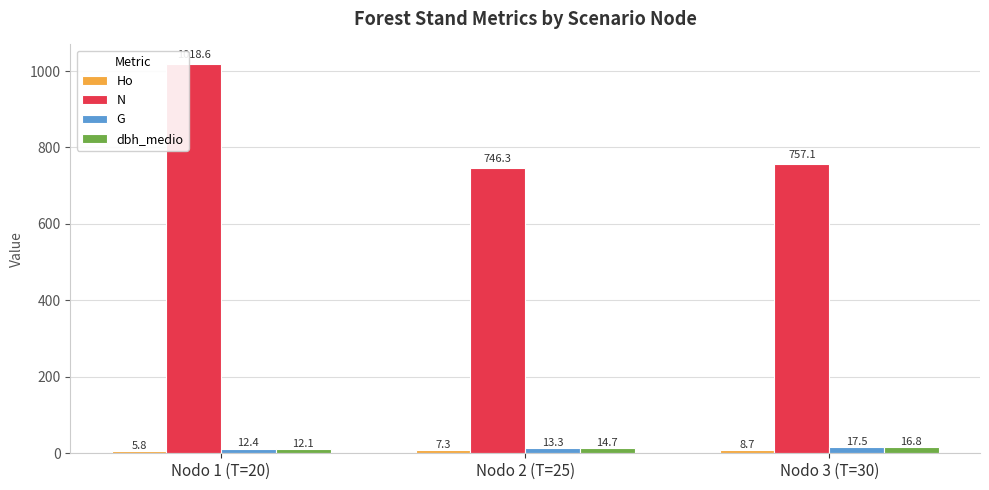

Does the chart contain stacked bars?

No